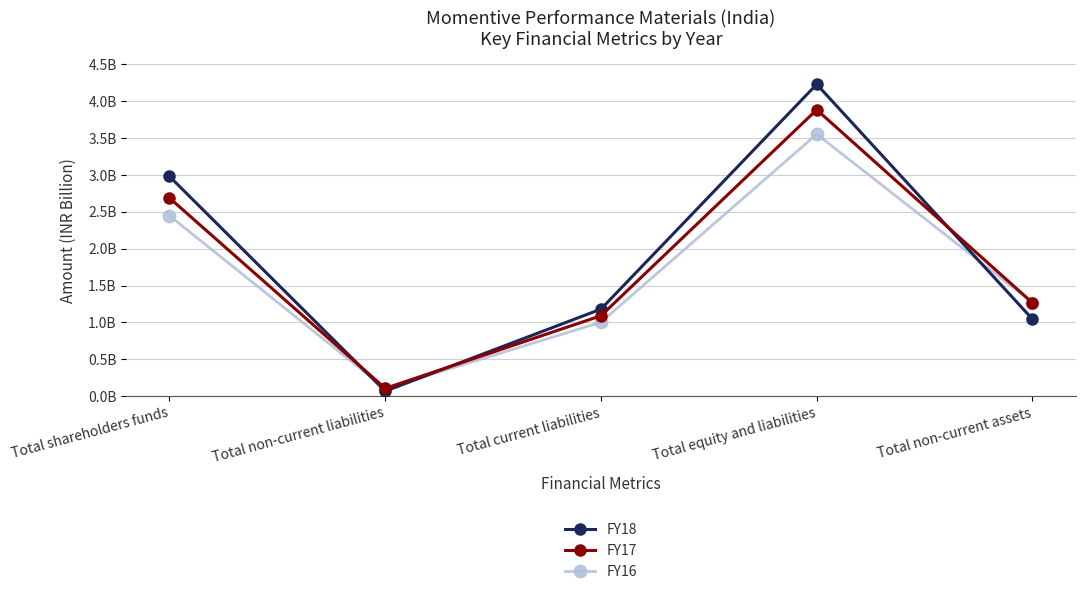

Does the chart have visible grid lines?

Yes